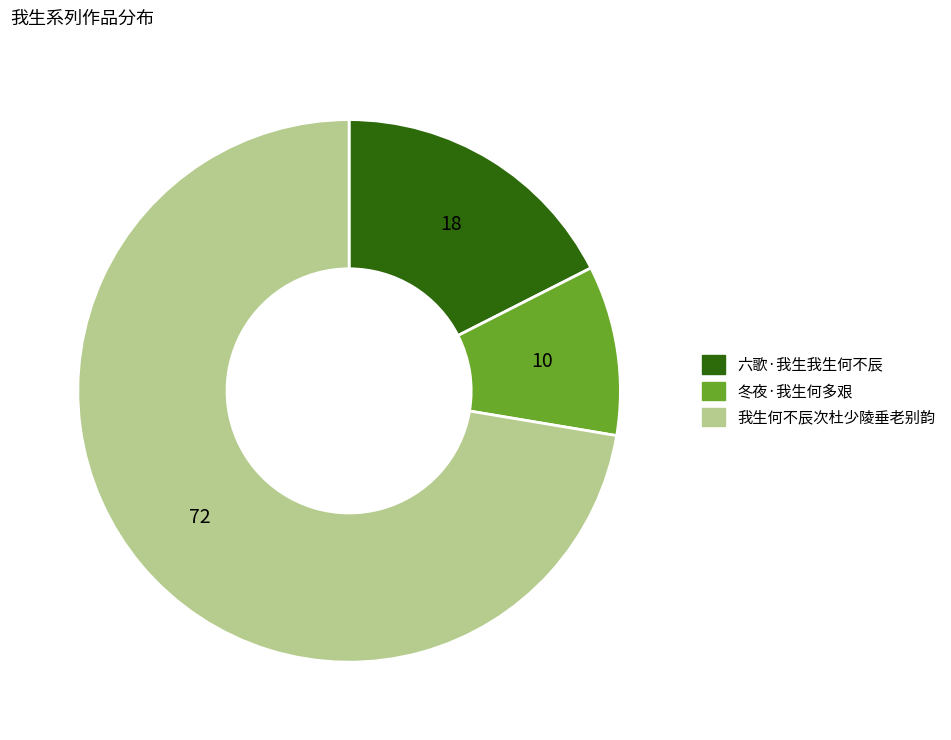

How many segments does this pie chart have?

3